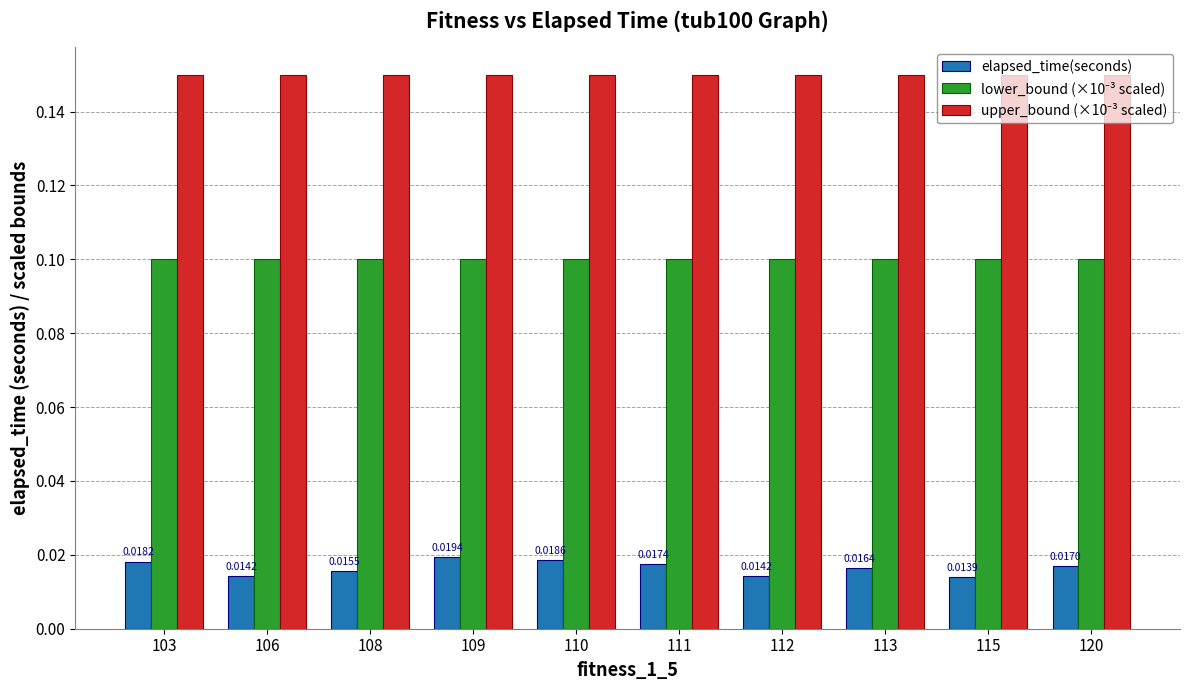

What is the total value across all series at 108?

0.3